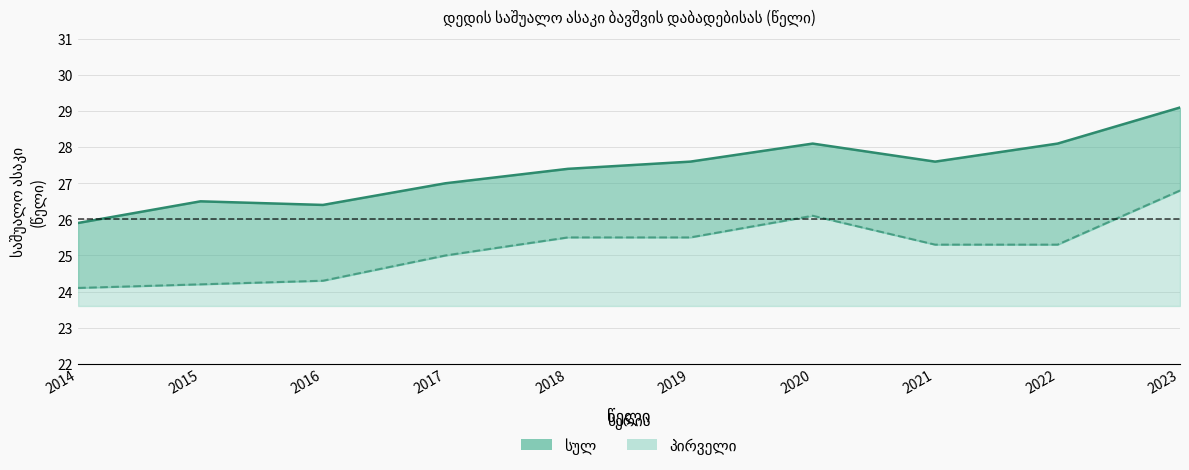

How many lines are shown in the chart?

2